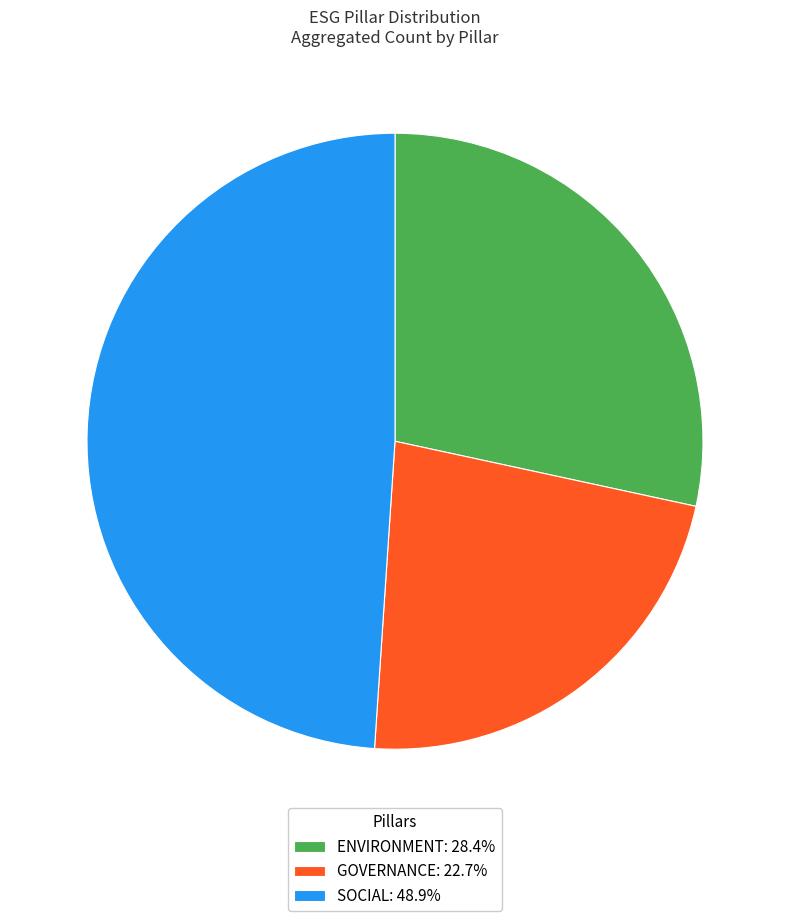

Do ENVIRONMENT: 28.4% and GOVERNANCE: 22.7% together represent more than half of the pie?

Yes